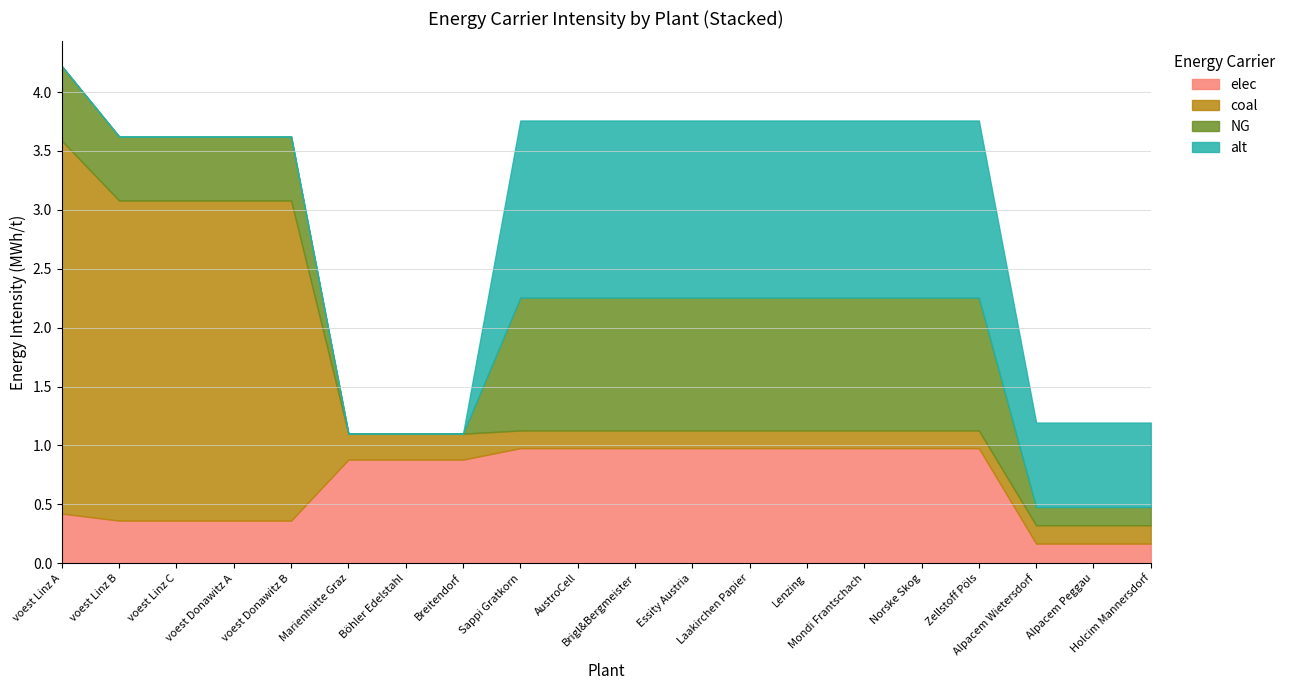

At which category is the sum across all series the highest?

voest Linz A